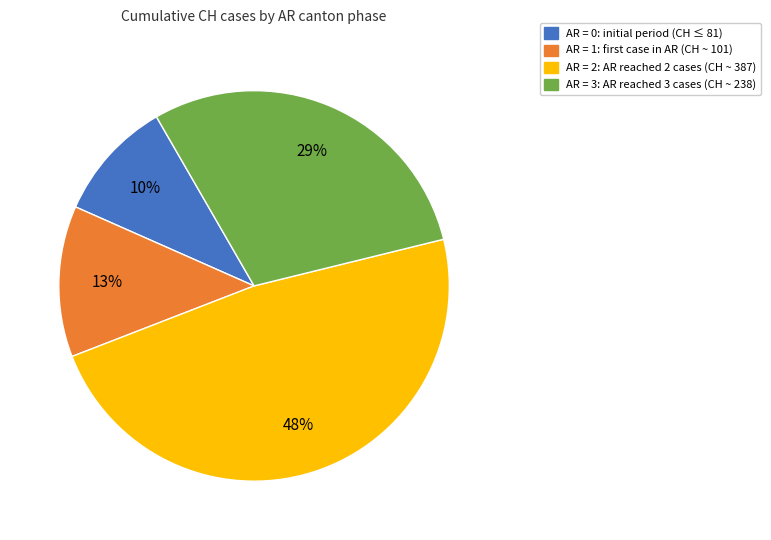

To the nearest percent, what is the average slice percentage?

25%